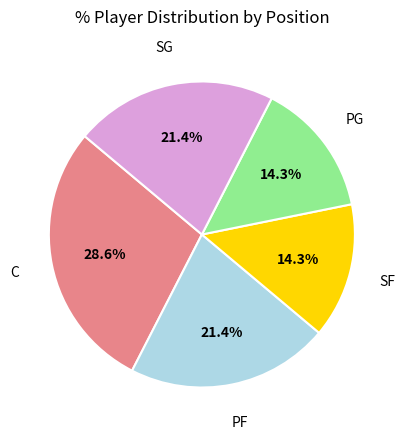

To the nearest percent, what is the average slice percentage?

20%